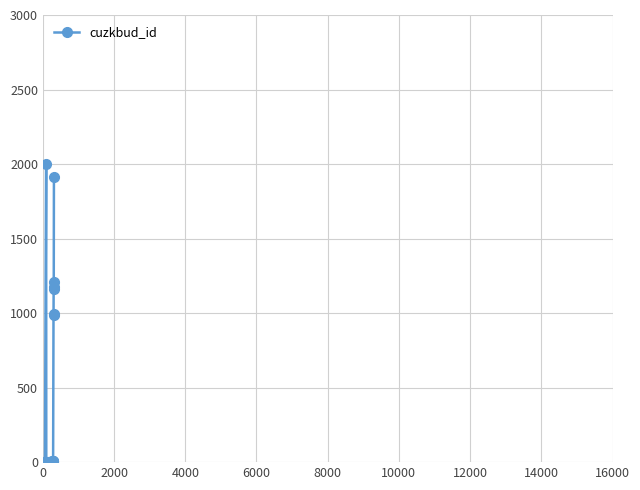

True or false: the data has more than 1 interior local peaks.

True